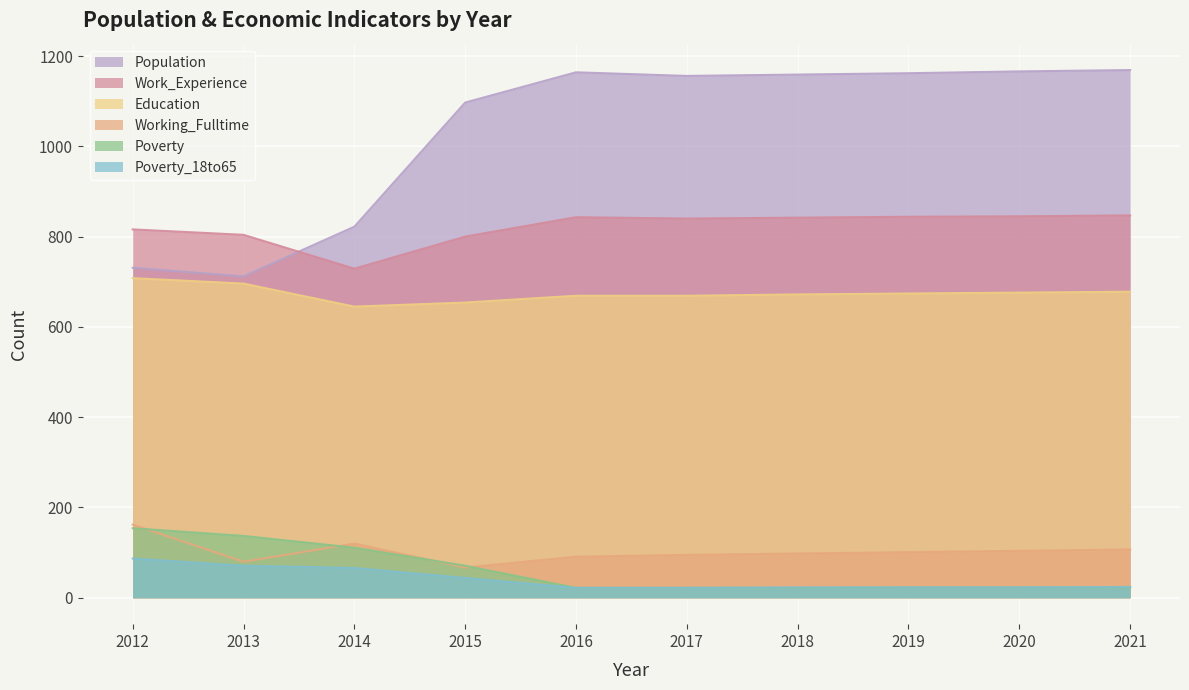

Which has a higher value, 2019 or 2016?

2016